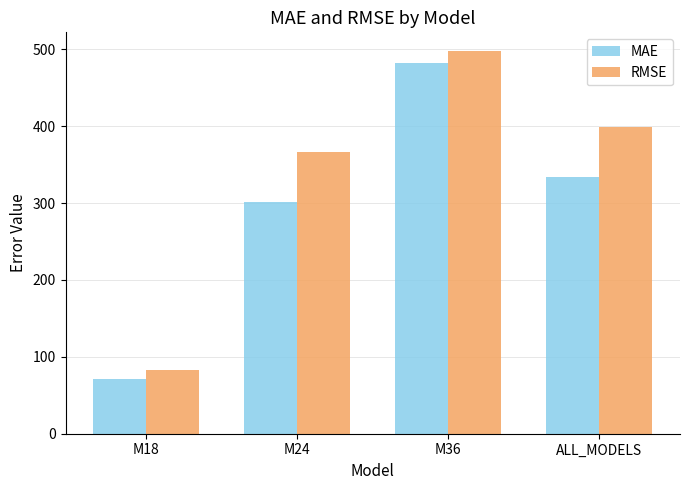

What value does the MAE series have at M18?

71.8